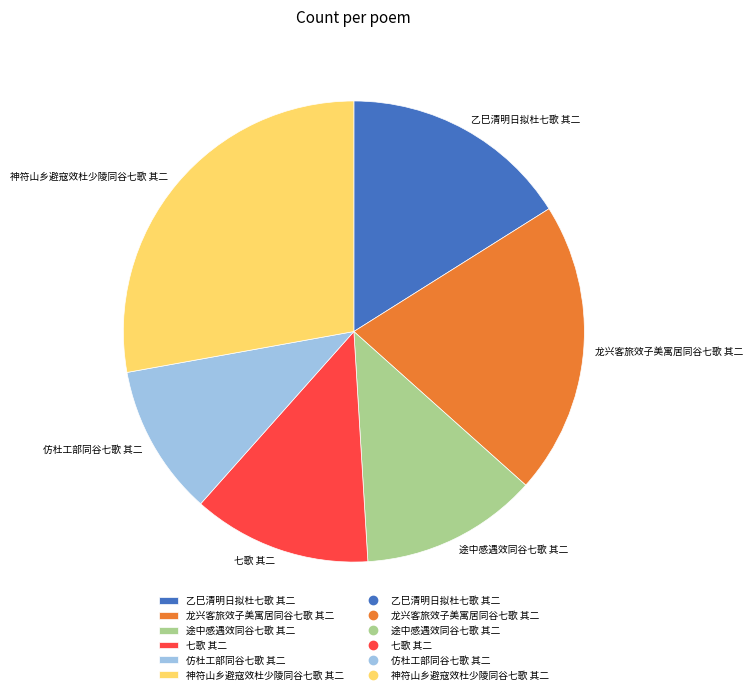

True or false: 途中感遇效同谷七歌 其二 accounts for 12% of the total.

True